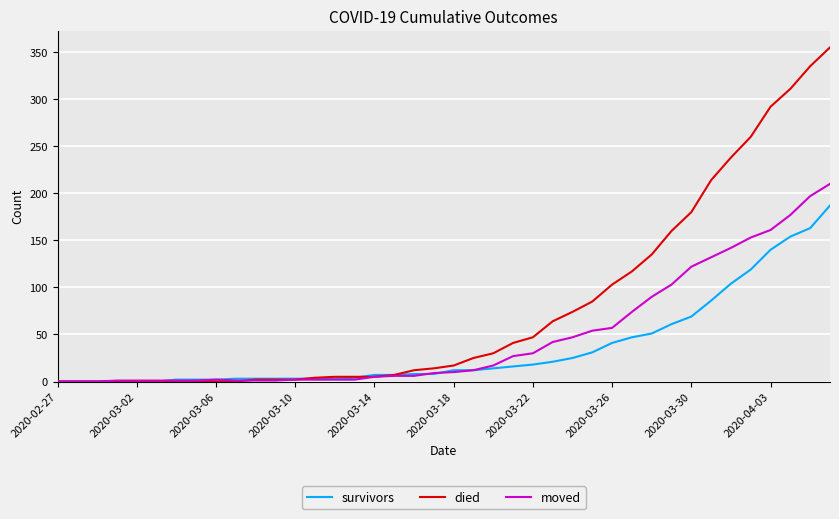

Which series has the largest total across all categories?

died